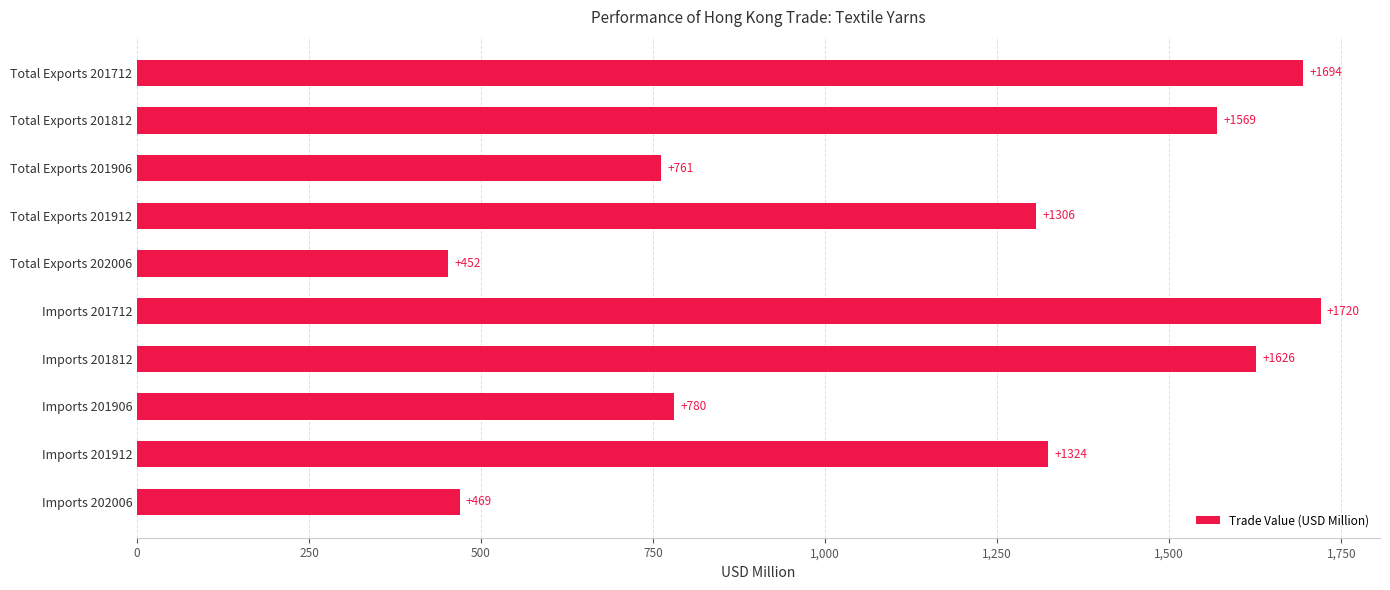

Rank the categories by value from lowest to highest.

Total Exports 202006, Imports 202006, Total Exports 201906, Imports 201906, Total Exports 201912, Imports 201912, Total Exports 201812, Imports 201812, Total Exports 201712, Imports 201712